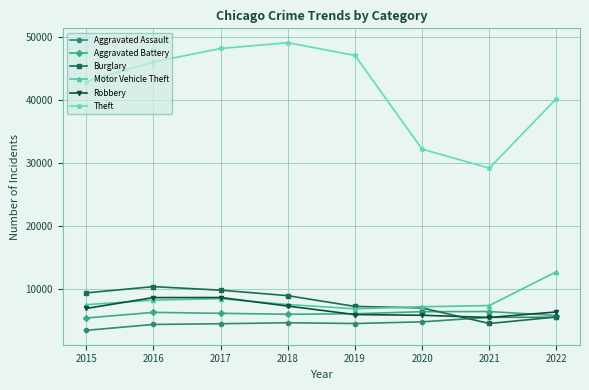

What is the greatest value displayed?

49163